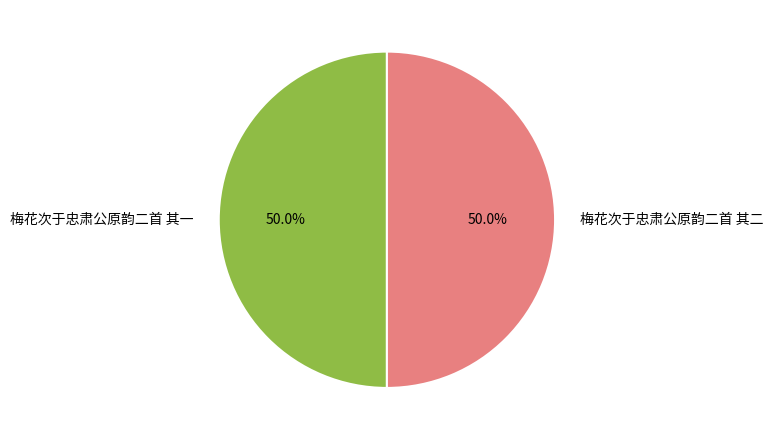

Approximately how many times larger is the value at 梅花次于忠肃公原韵二首 其一 compared to 梅花次于忠肃公原韵二首 其二?

1.0